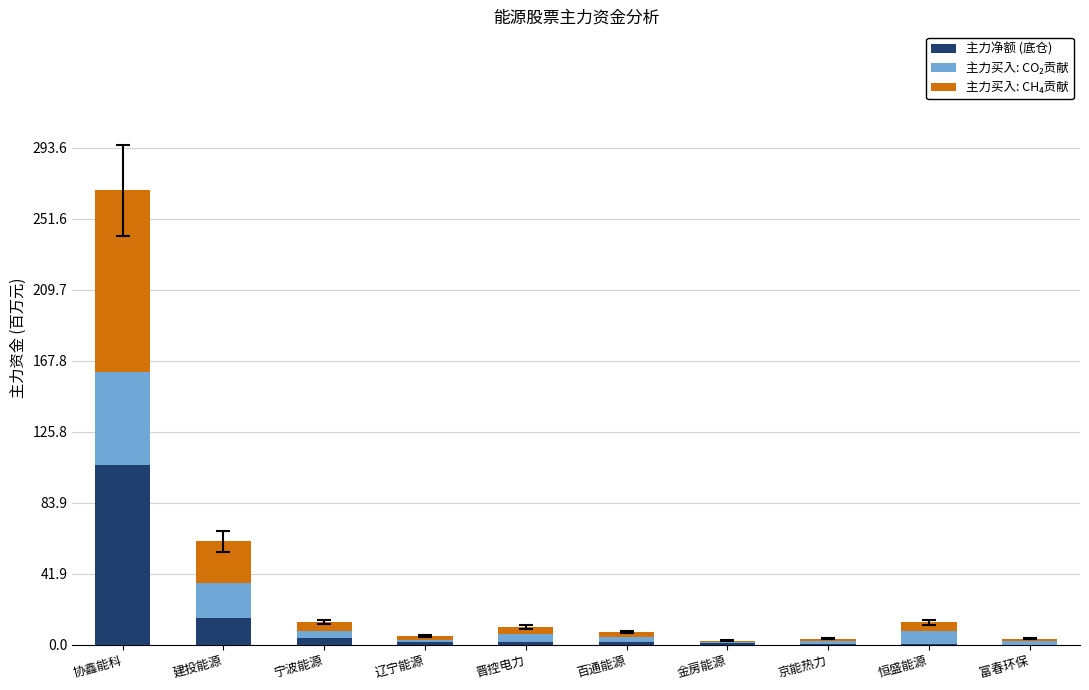

At which category is the sum across all series the highest?

协鑫能科